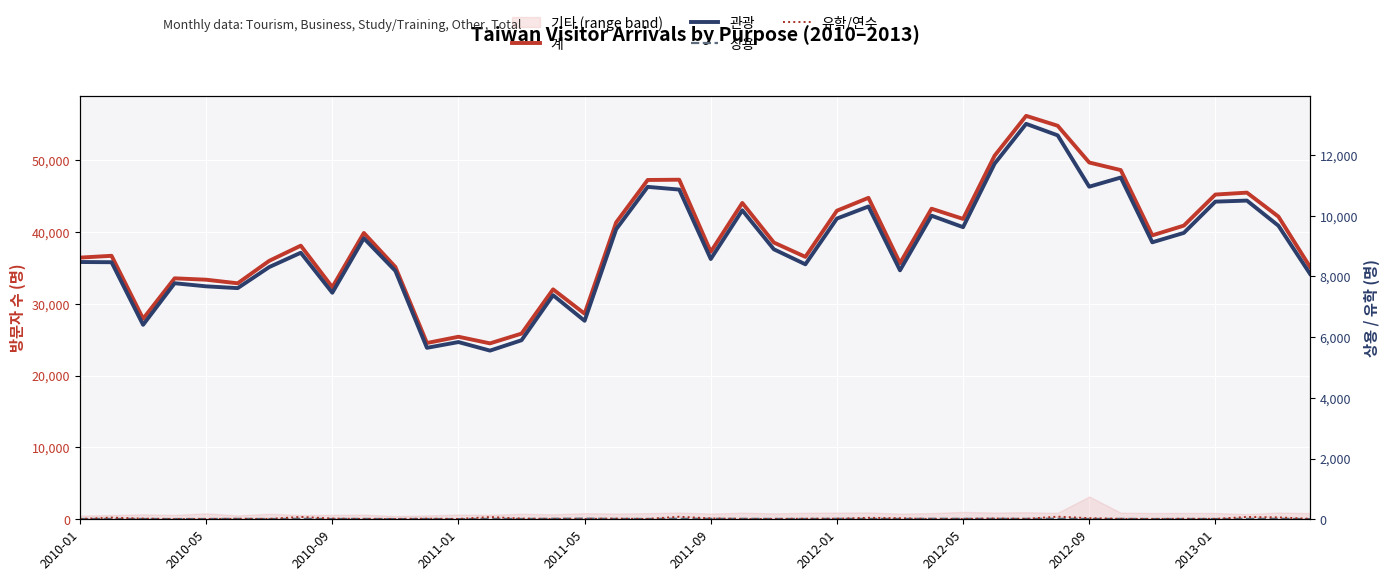

How many lines are shown in the chart?

4